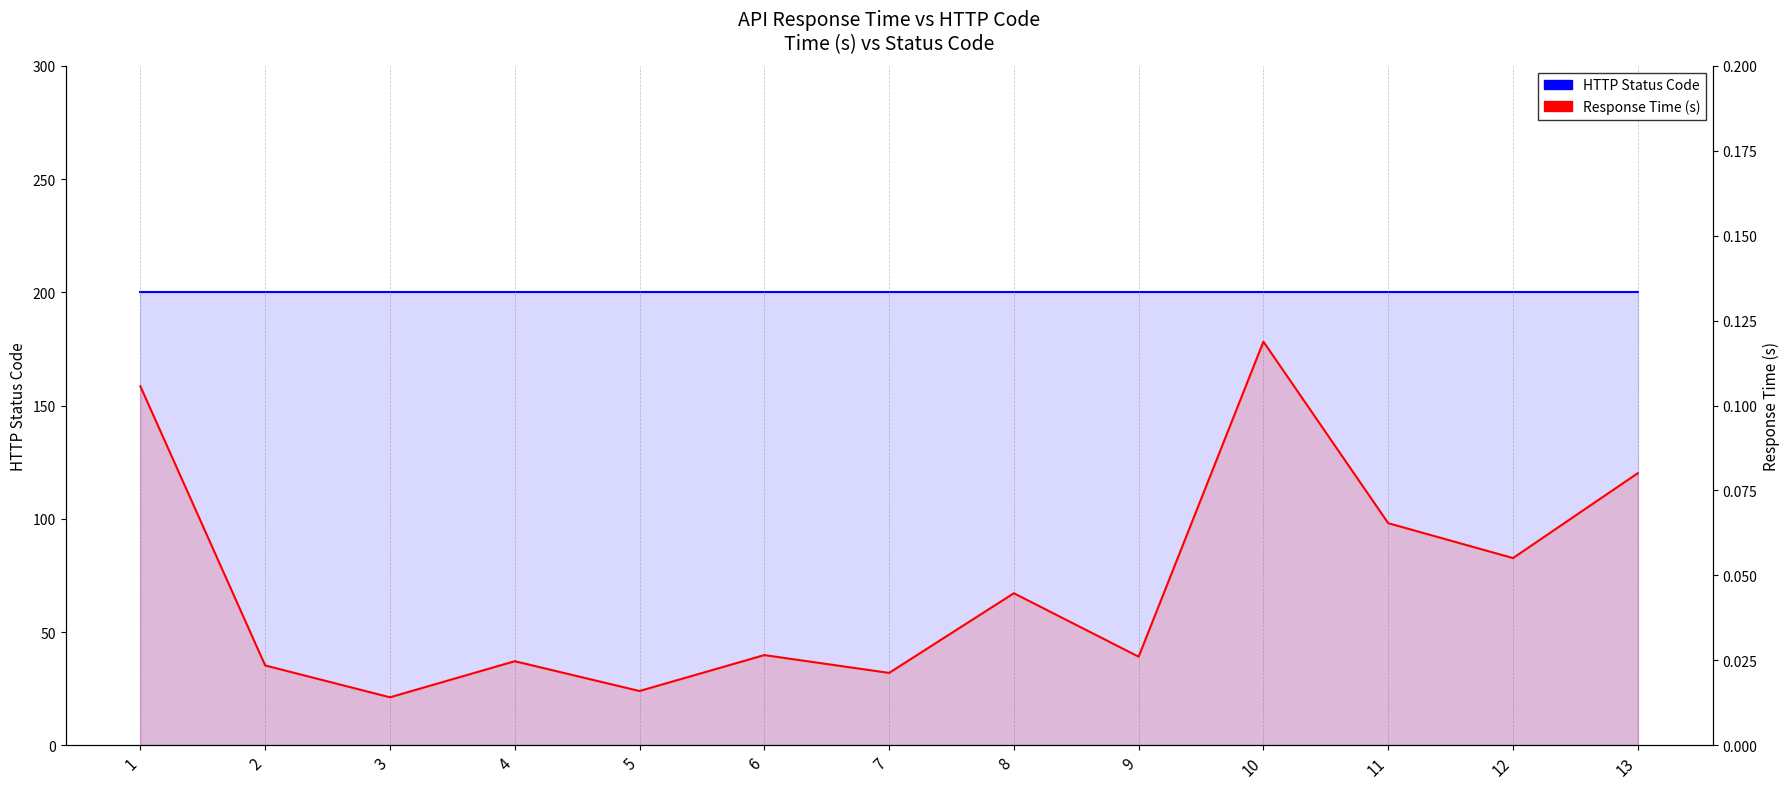

True or false: HTTP Status Code has a value of 83.2 at 1.

False